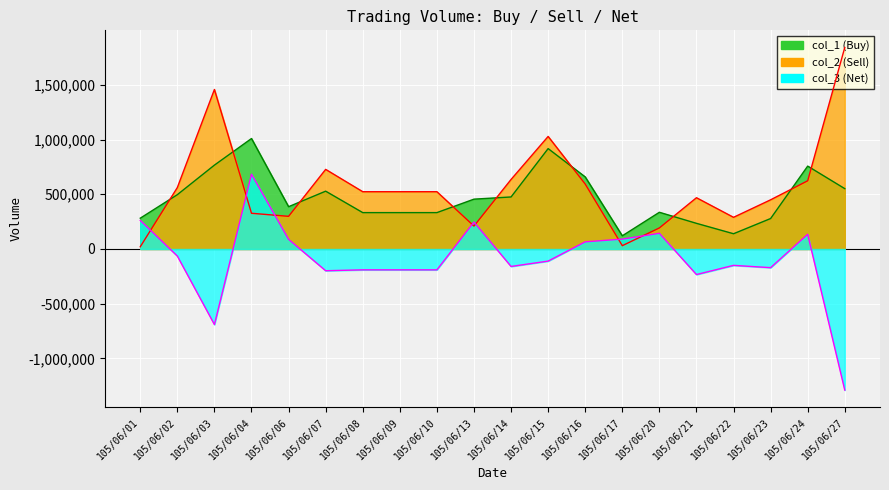

Which category has the lowest value across all series?

105/06/27